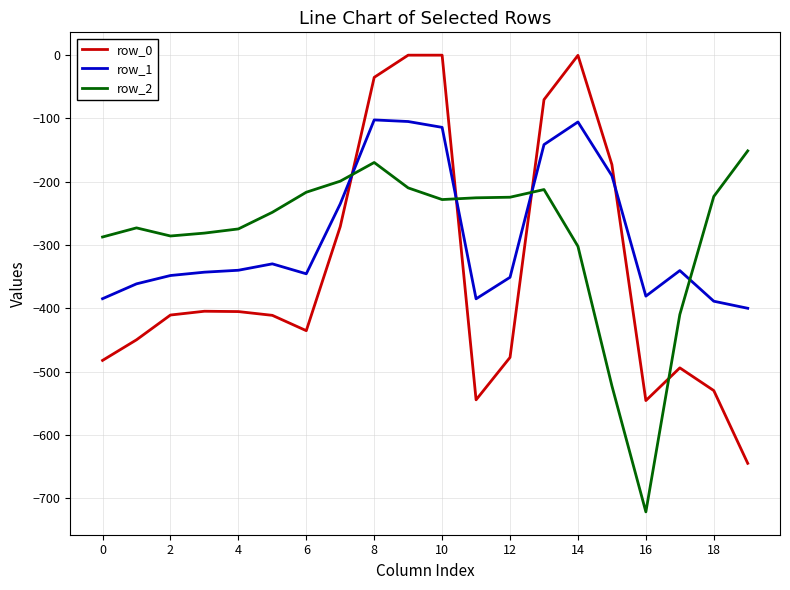

List the series in order of their peak value, highest first.

row_0, row_1, row_2